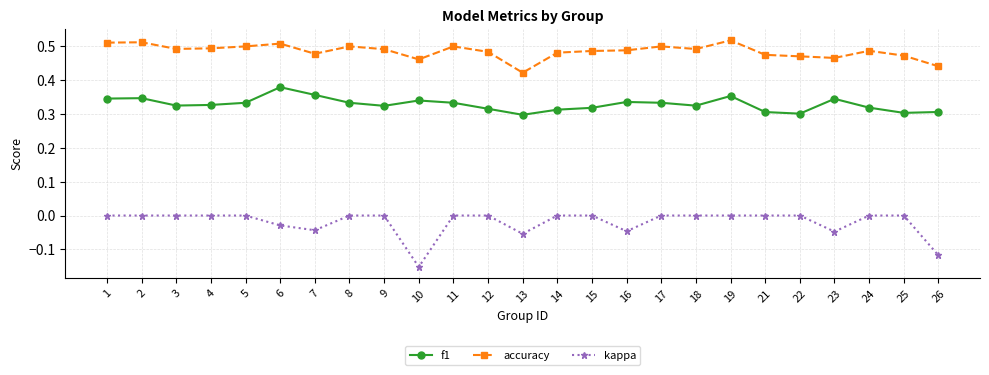

List the series in order of their peak value, lowest first.

kappa, f1, accuracy